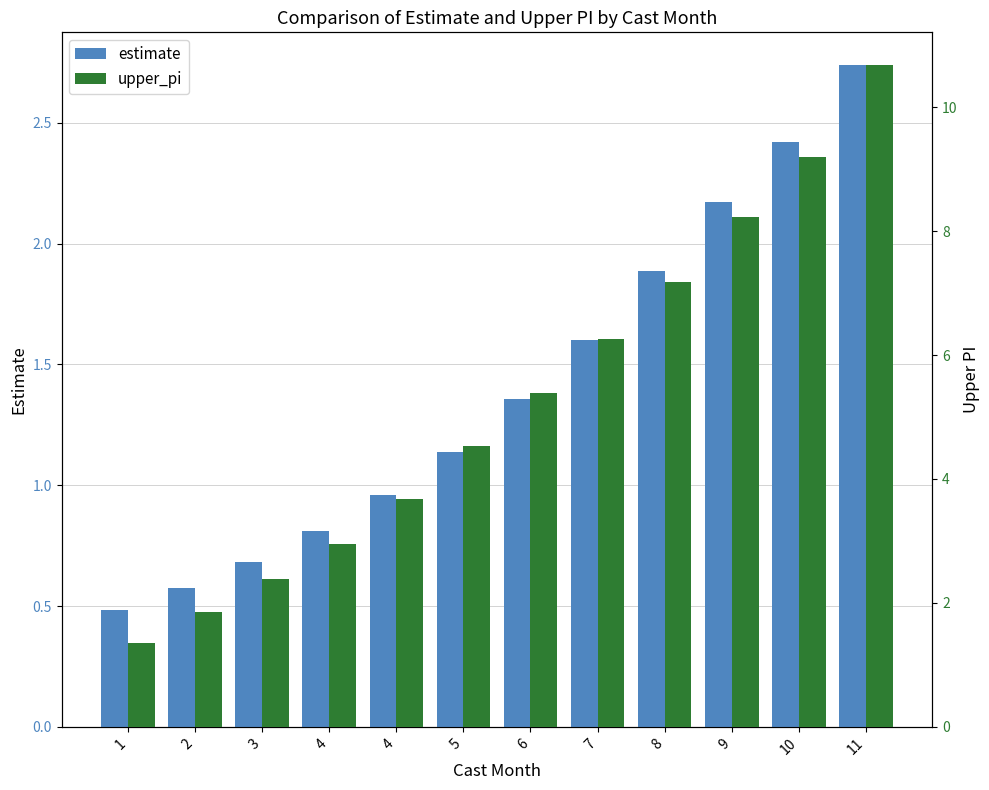

Reading left to right, list all the values displayed in this chart.

estimate: 1=0.5	2=0.6	3=0.7	4=0.8	4=1.0	5=1.1	6=1.4	7=1.6	8=1.9	9=2.2	10=2.4	11=2.7
upper_pi: 1=1.4	2=1.8	3=2.4	4=2.9	4=3.7	5=4.5	6=5.4	7=6.3	8=7.2	9=8.2	10=9.2	11=10.7